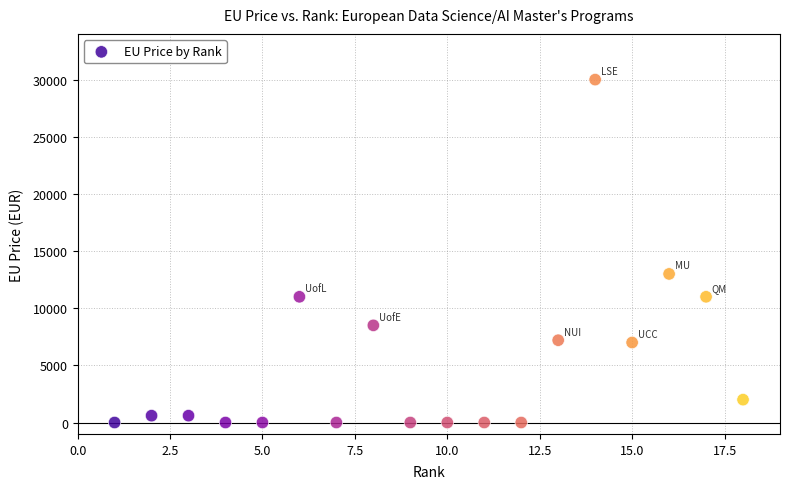

What Y value in the scatter plot is closest to 15000?

13000